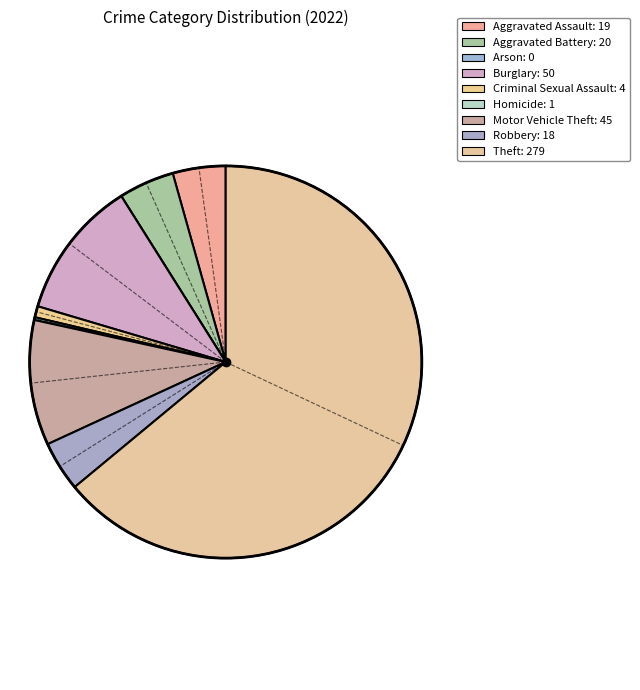

Rank the categories by value from highest to lowest.

Theft, Burglary, Motor Vehicle Theft, Aggravated Battery, Aggravated Assault, Robbery, Criminal Sexual Assault, Homicide, Arson